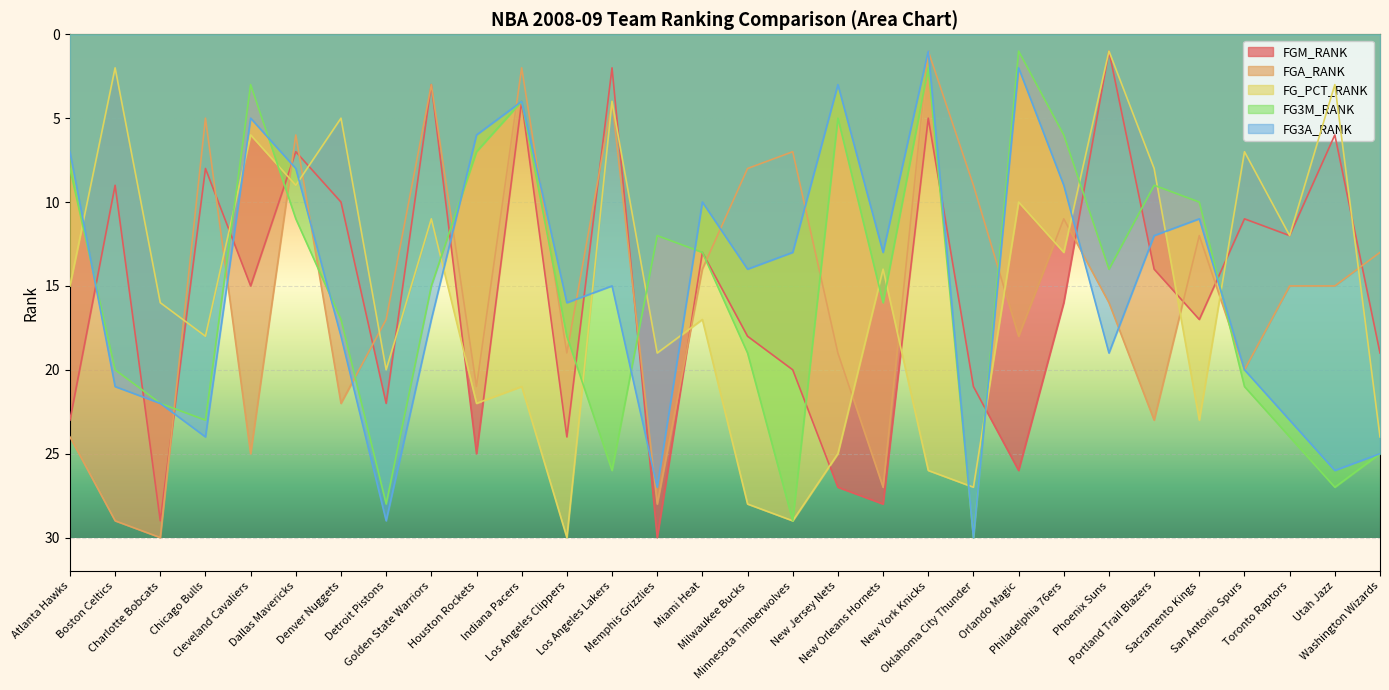

What is the difference between the second highest and second lowest values in the FG3A_RANK series?

27